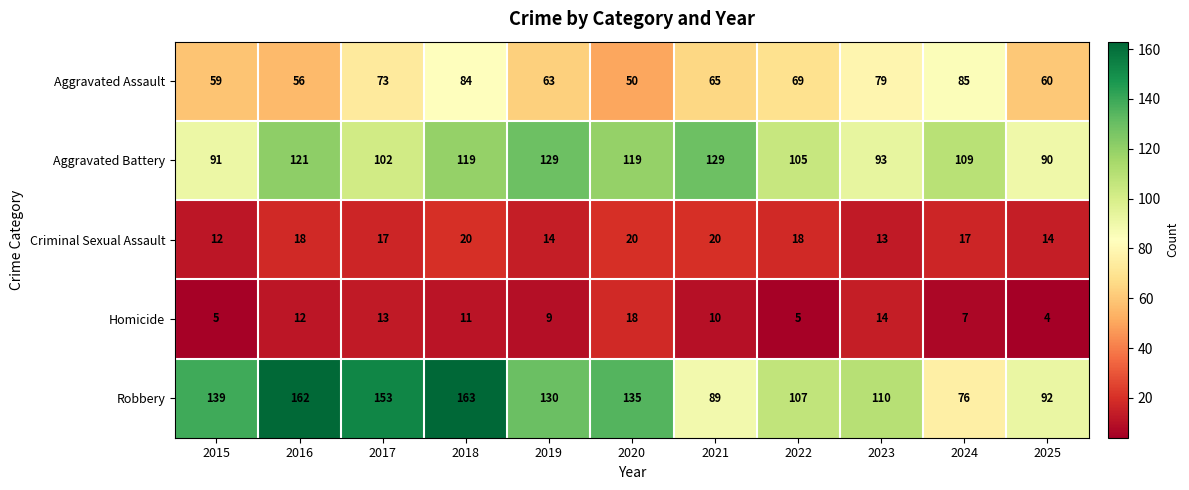

Is it true that Aggravated Assault equals 85 at 2024?

True